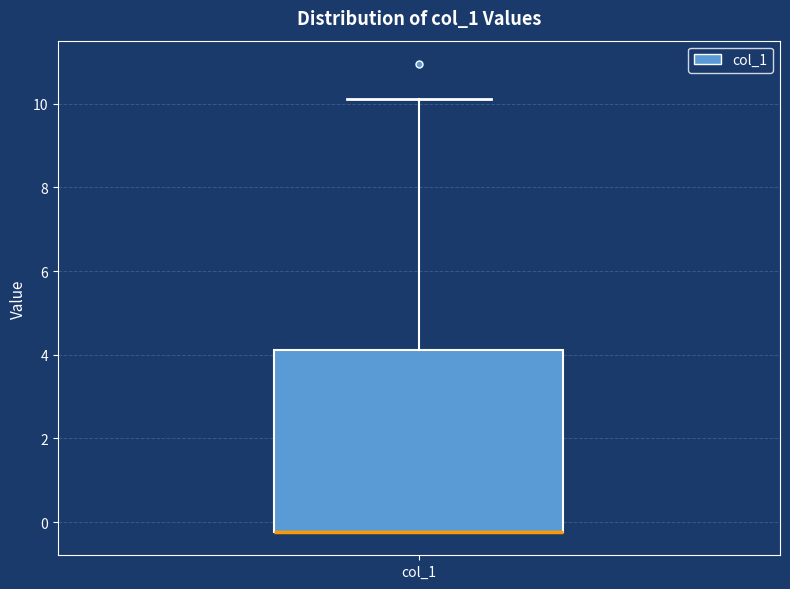

Where is the upper edge of the box for col_1 on the y-axis? The values are not printed on the chart, so give them approximately, as read against the axis.

4.2